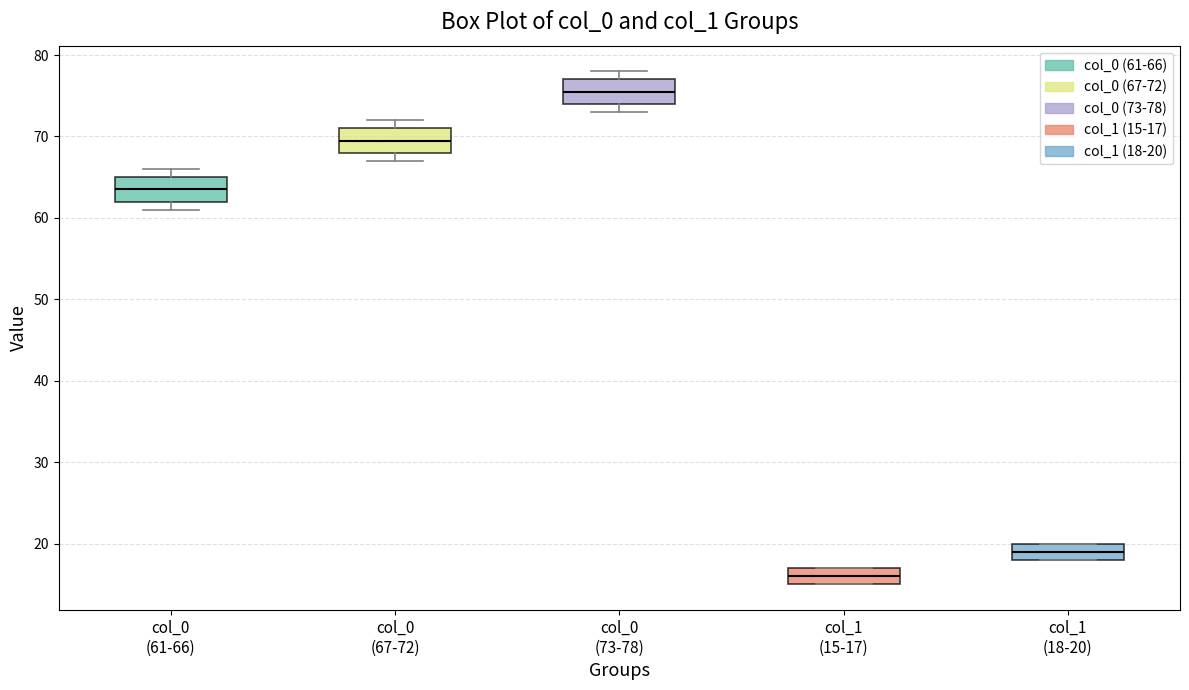

Reading left to right, transcribe this box plot: for each box, give where its median line is, the range the box spans, and where its two whiskers end, as read against the y-axis. The values are not printed on the chart, so give them approximately, as read against the axis.

col_0 (61-66): median 64, box 62 to 65, whiskers 61 to 66
col_0 (67-72): median 70, box 68 to 71, whiskers 67 to 72
col_0 (73-78): median 76, box 74 to 77, whiskers 73 to 78
col_1 (15-17): median 16, box 15 to 17, whiskers 15 to 17
col_1 (18-20): median 19, box 18 to 20, whiskers 18 to 20